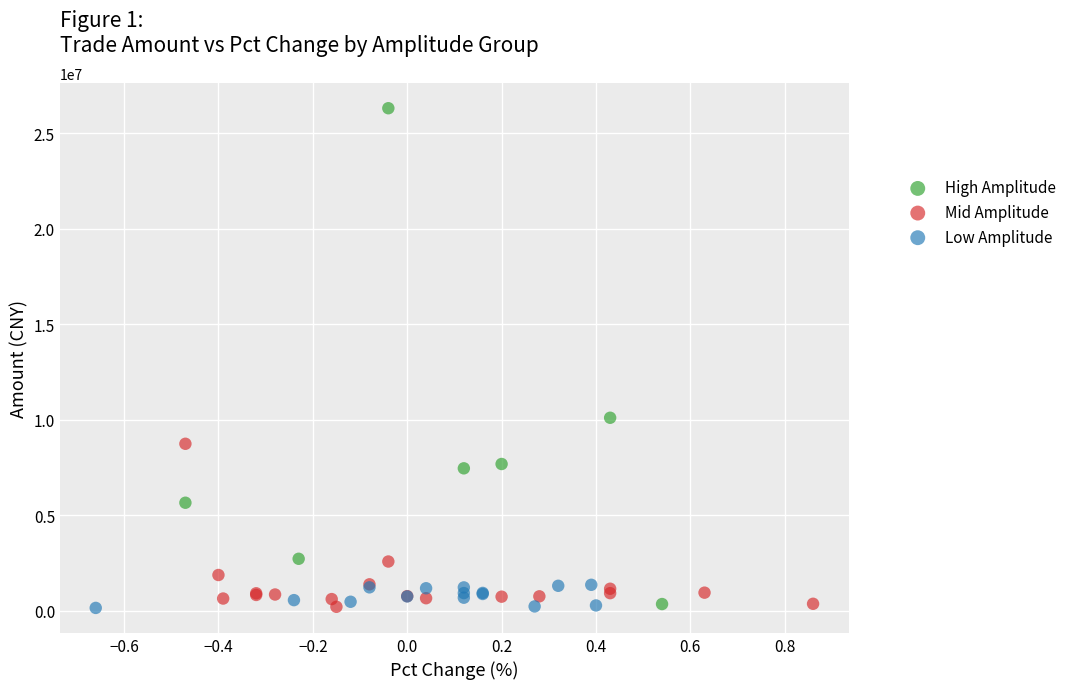

Which series has the largest Y range (max minus min)?

High Amplitude